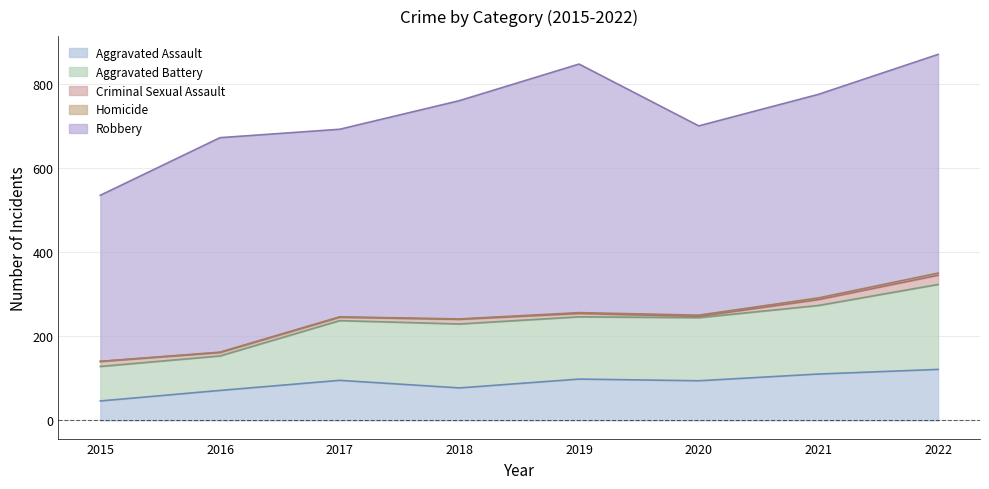

Is it true that Criminal Sexual Assault equals 8 at 2016?

True